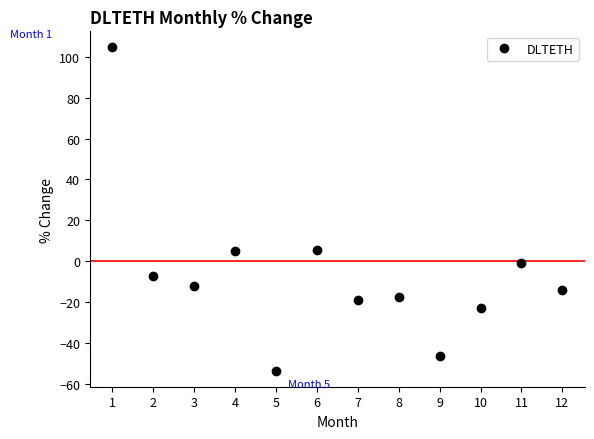

The chart shows a value of -93.9 at 5. True or false?

False